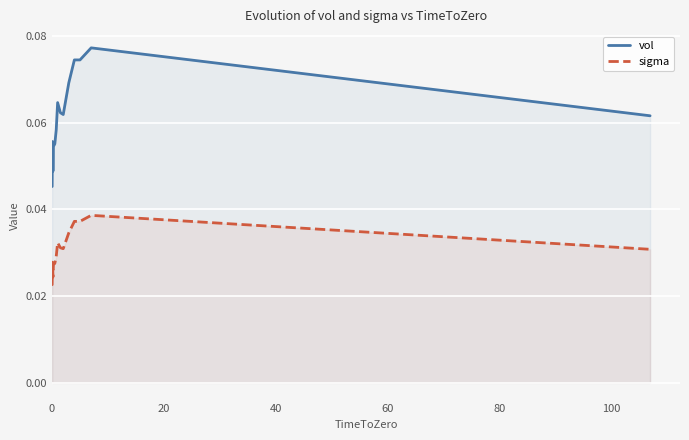

List the series in order of their peak value, highest first.

vol, sigma